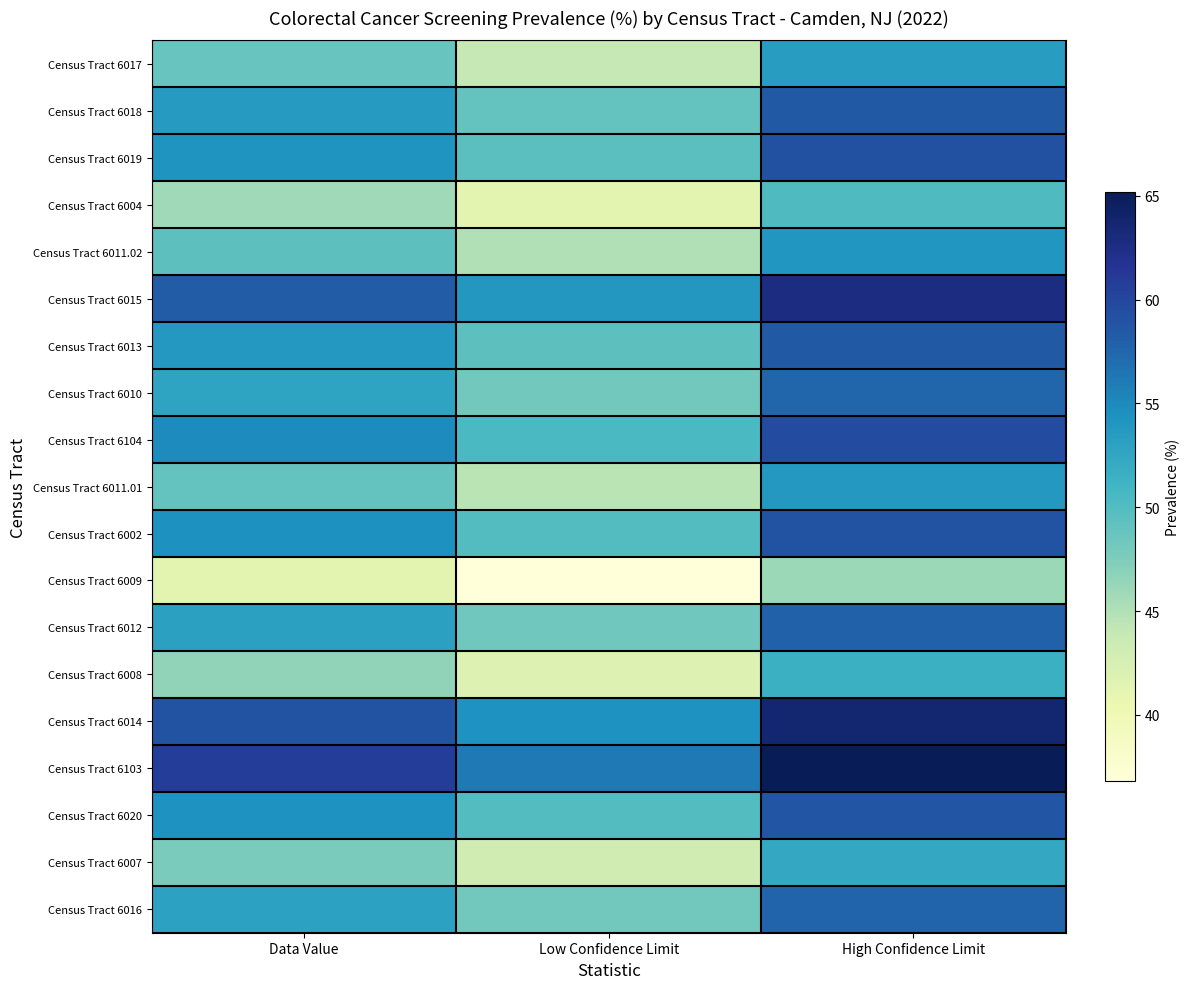

At which category is the sum across all series the highest?

High Confidence Limit